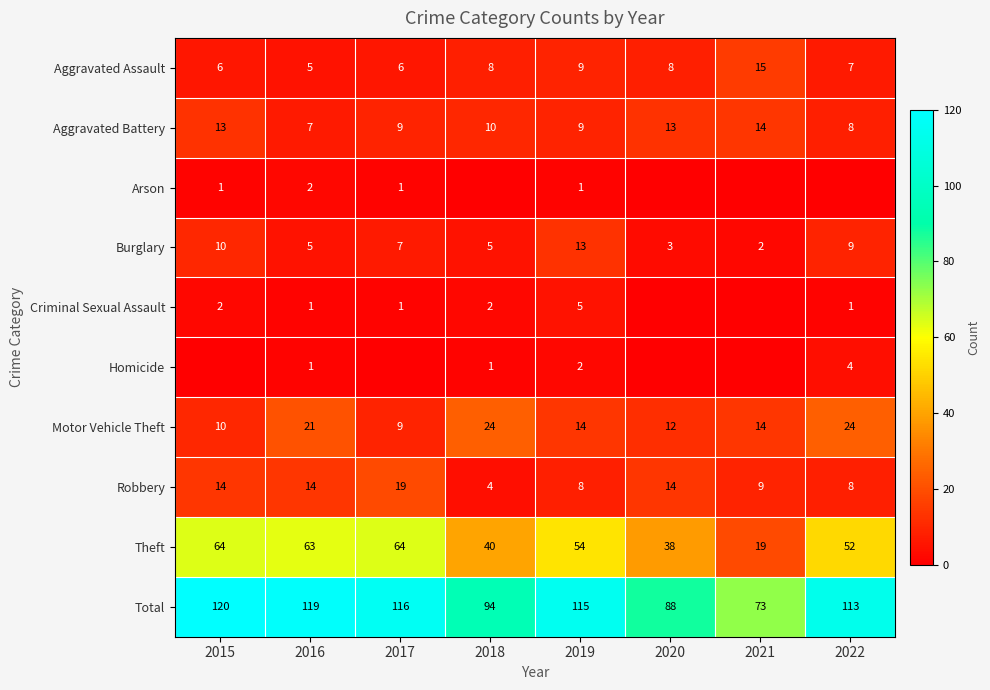

What is the difference between the maximum and minimum values in the Robbery series?

15